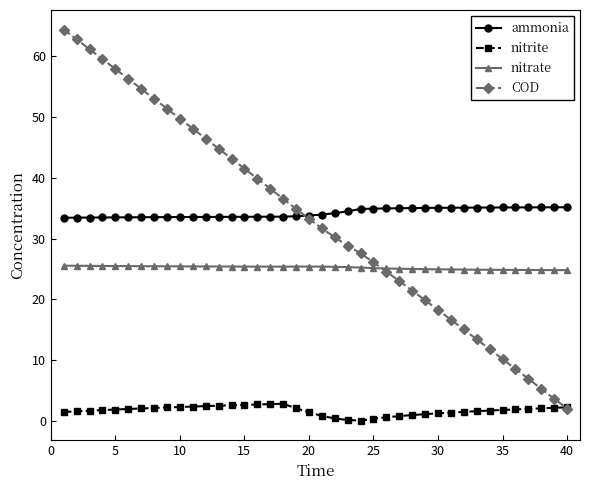

What is the difference between the maximum and minimum values in the ammonia series?

1.7